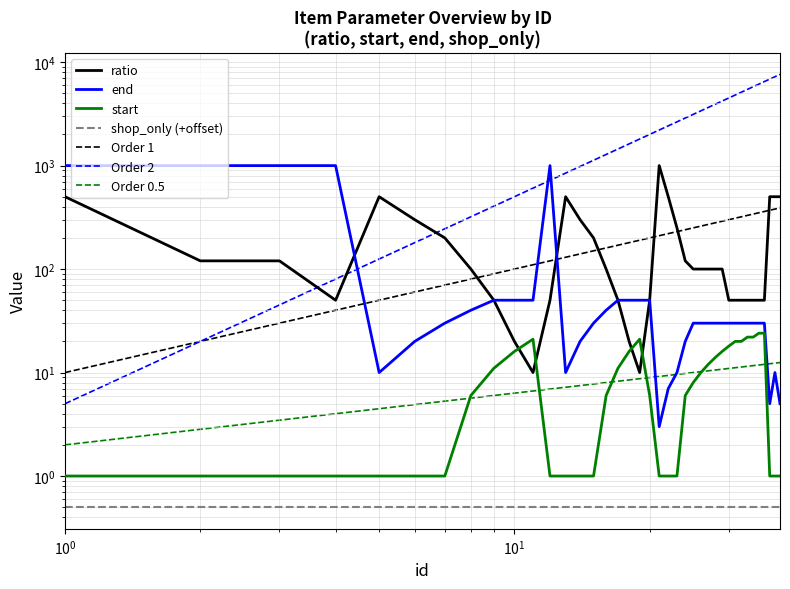

Where is start nearest to the value 12?

27